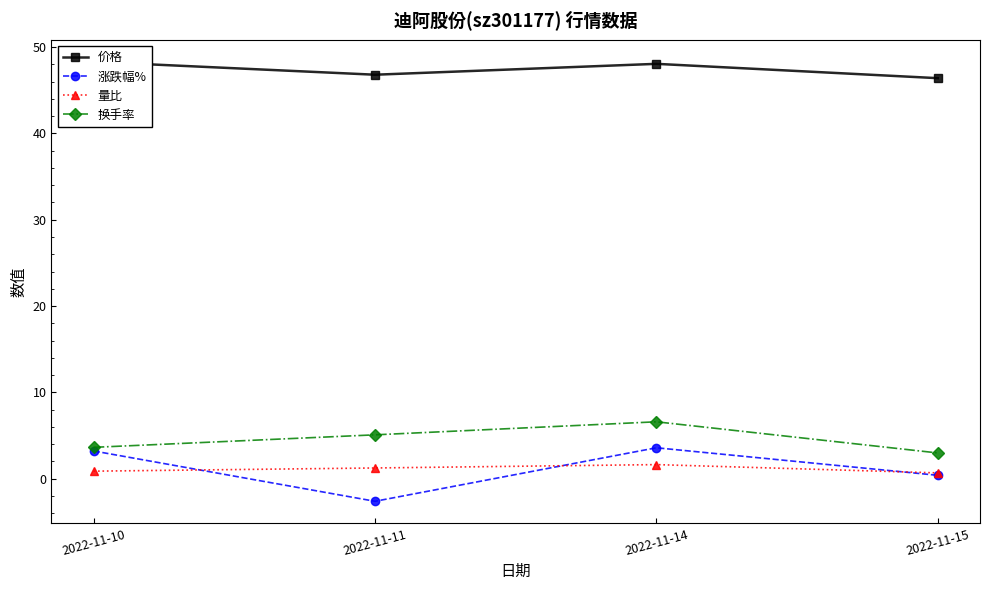

Is the value of 价格 at 2022-11-15 greater than the value of 换手率 at 2022-11-14?

Yes